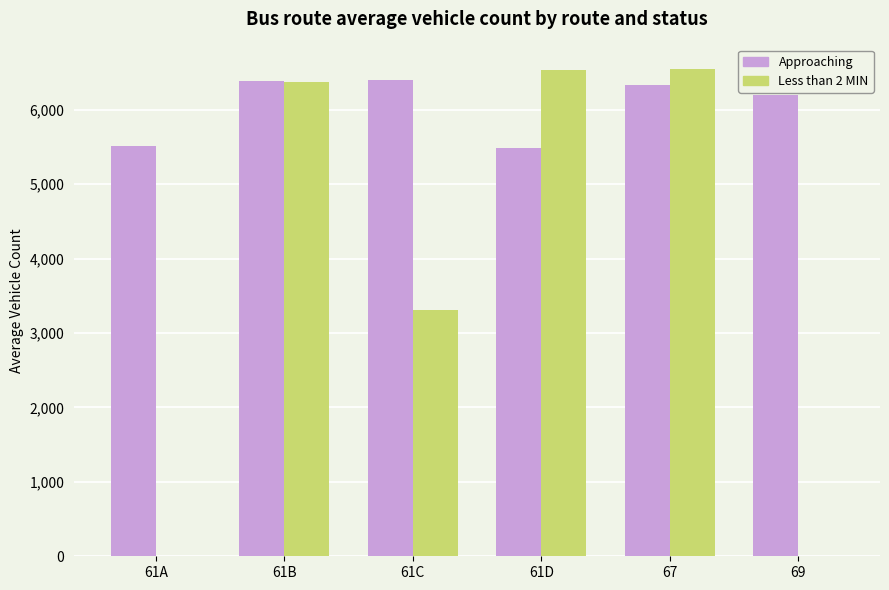

What is the greatest value displayed?

6549.0